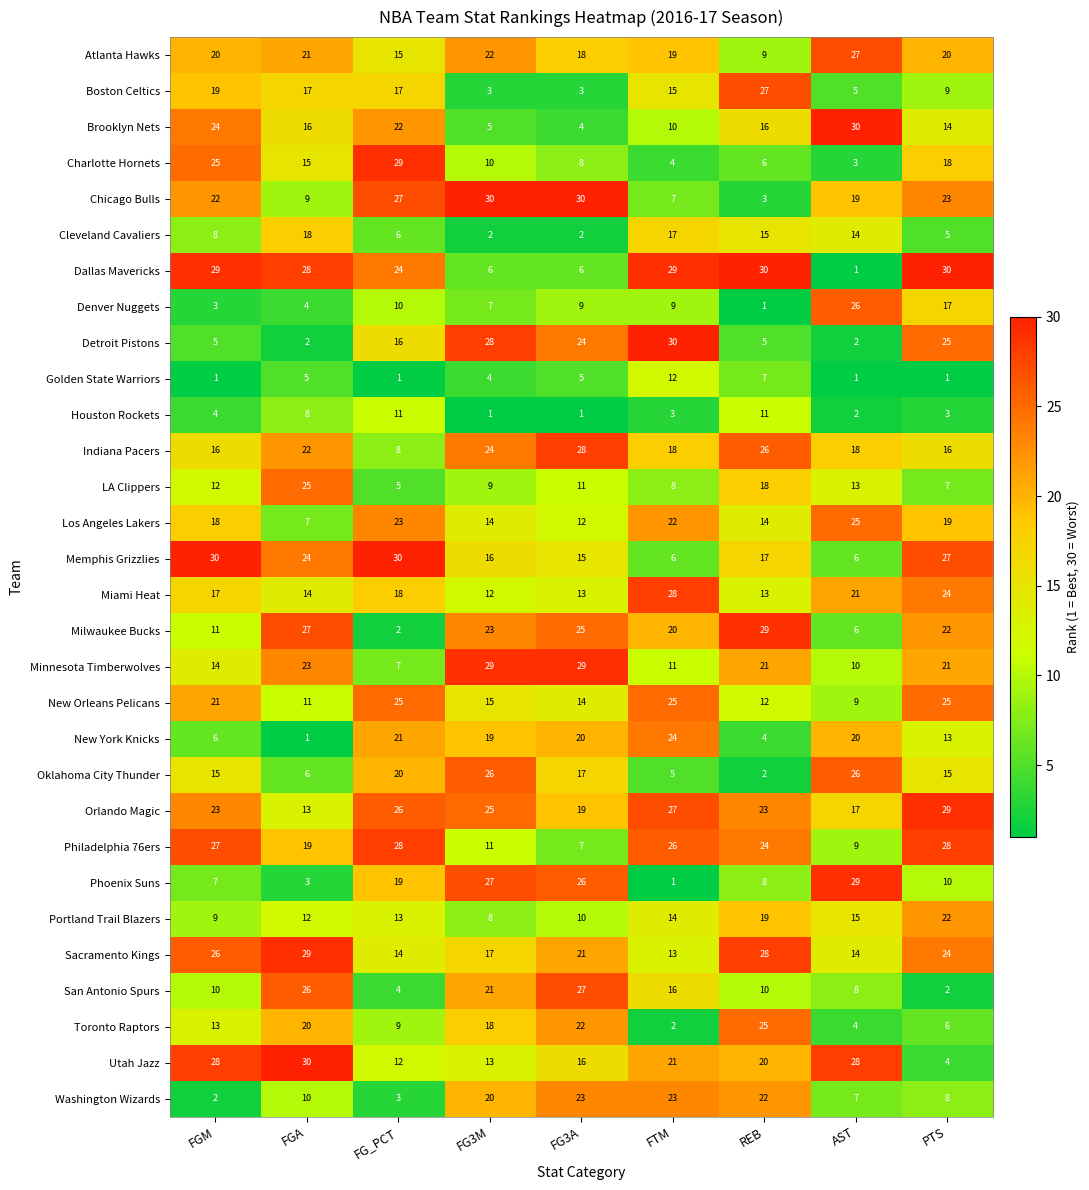

The Atlanta Hawks series shows 20 at PTS. True or false?

True